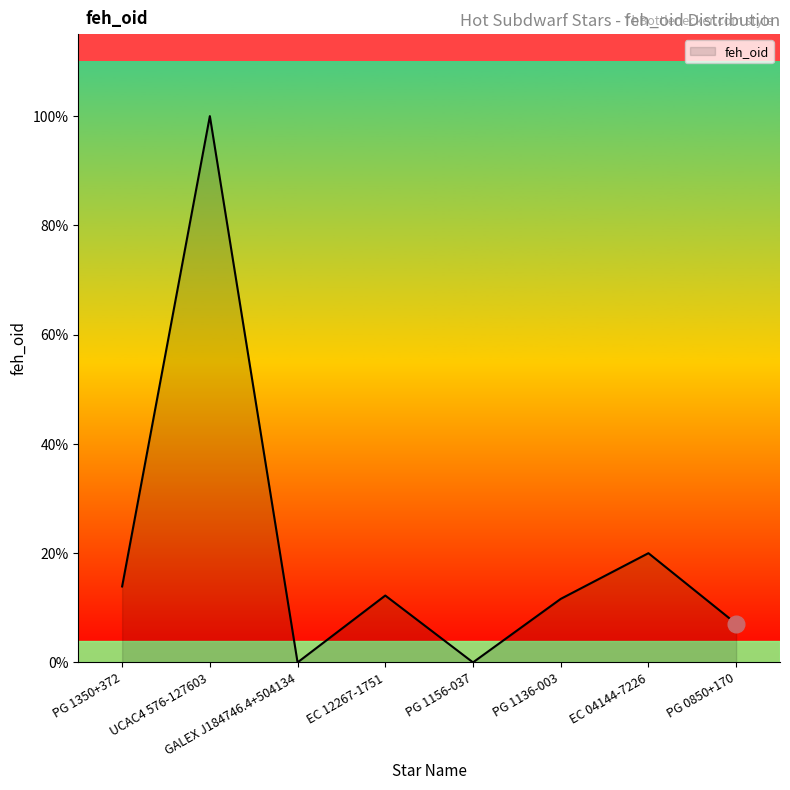

Does the chart have visible grid lines?

No